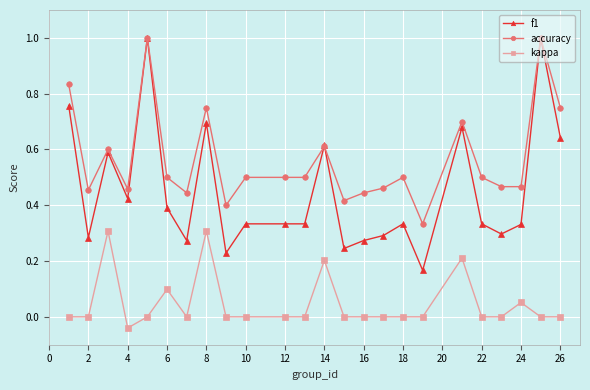

Rank the series by their average value, from highest to lowest.

accuracy, f1, kappa